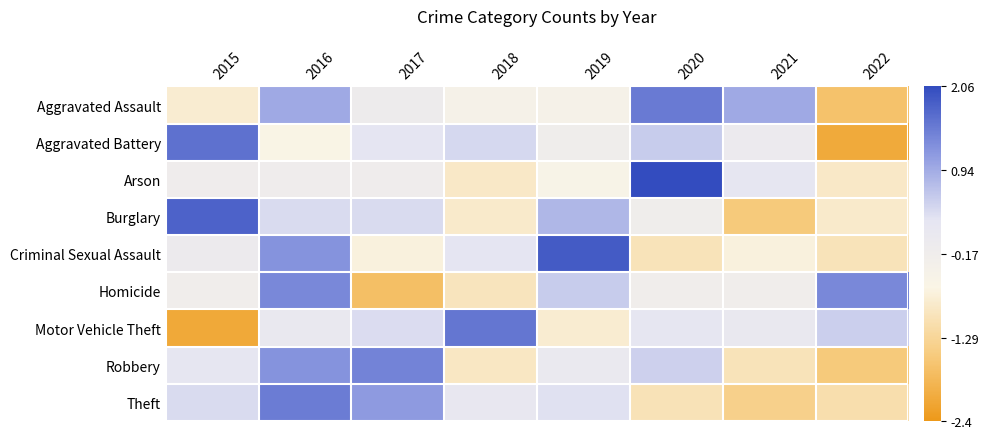

Reading left to right, transcribe all the data shown in this chart.

Aggravated Assault: 2015=-0.8	2016=1.0	2017=-0.1	2018=-0.4	2019=-0.4	2020=1.5	2021=1.0	2022=-1.7
Aggravated Battery: 2015=1.6	2016=-0.6	2017=0.3	2018=0.4	2019=-0.2	2020=0.6	2021=-0.0	2022=-2.1
Arson: 2015=-0.1	2016=-0.1	2017=-0.1	2018=-0.9	2019=-0.5	2020=2.5	2021=0.2	2022=-0.9
Burglary: 2015=1.8	2016=0.4	2017=0.4	2018=-0.8	2019=0.8	2020=-0.2	2021=-1.5	2022=-0.8
Criminal Sexual Assault: 2015=-0.0	2016=1.2	2017=-0.7	2018=0.3	2019=1.9	2020=-1.0	2021=-0.7	2022=-1.0
Homicide: 2015=-0.2	2016=1.3	2017=-1.7	2018=-1.0	2019=0.6	2020=-0.2	2021=-0.2	2022=1.3
Motor Vehicle Theft: 2015=-2.1	2016=0.1	2017=0.4	2018=1.6	2019=-0.8	2020=0.2	2021=0.1	2022=0.5
Robbery: 2015=0.2	2016=1.2	2017=1.4	2018=-0.9	2019=0.1	2020=0.5	2021=-1.0	2022=-1.5
Theft: 2015=0.4	2016=1.5	2017=1.1	2018=0.2	2019=0.3	2020=-1.0	2021=-1.4	2022=-1.1